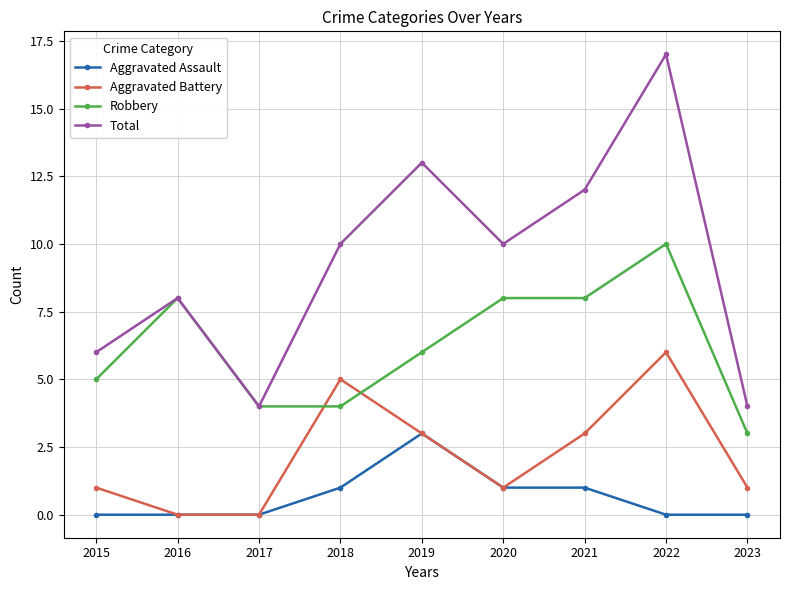

How many intersections are there between Aggravated Battery and Robbery?

2